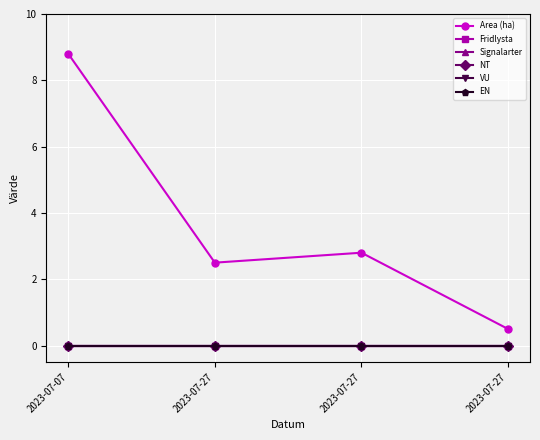

True or false: Fridlysta and Area (ha) cross at least once.

False